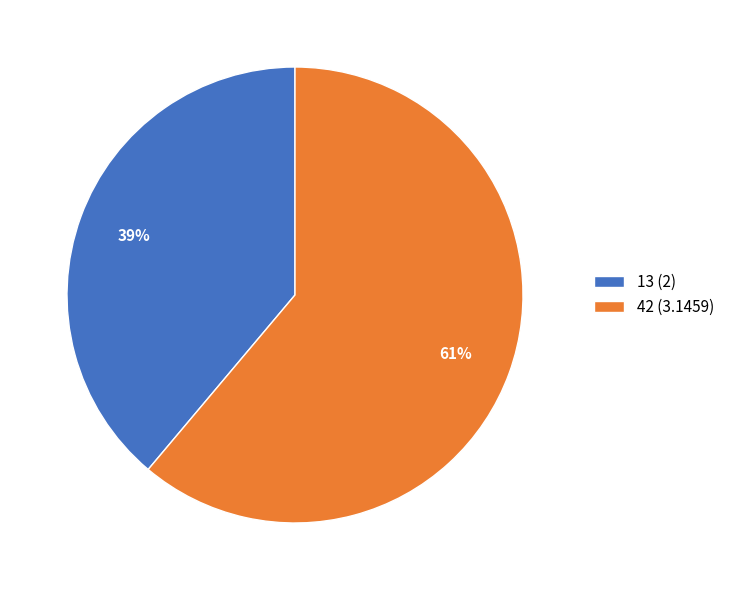

Is 42 the majority of the pie?

Yes